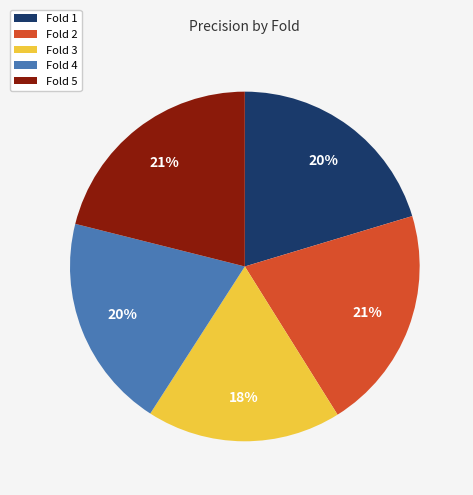

The Fold 5 slice represents 10% of the pie. True or false?

False